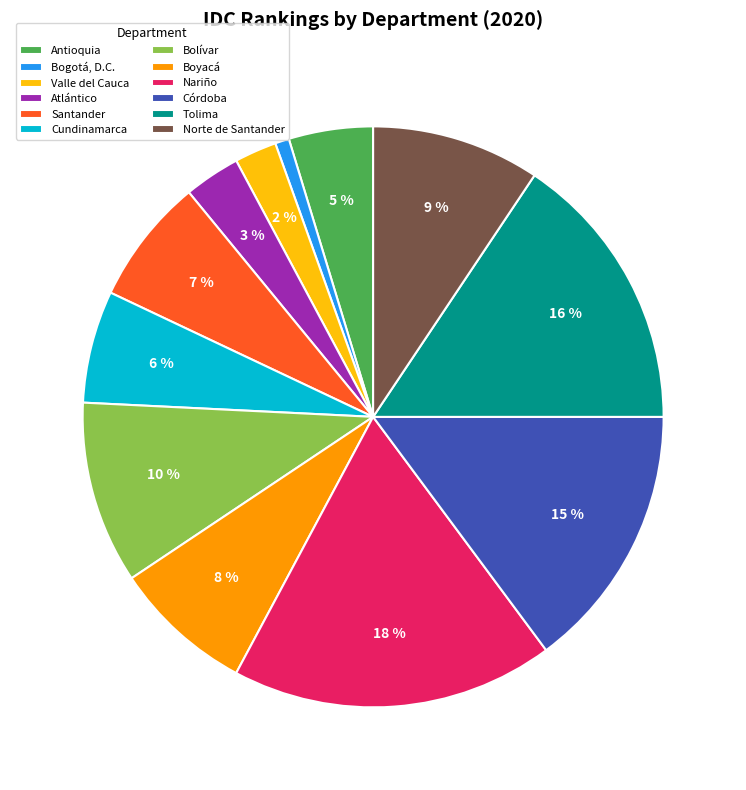

To the nearest percent, what is the difference between the largest and smallest slice percentages?

17%